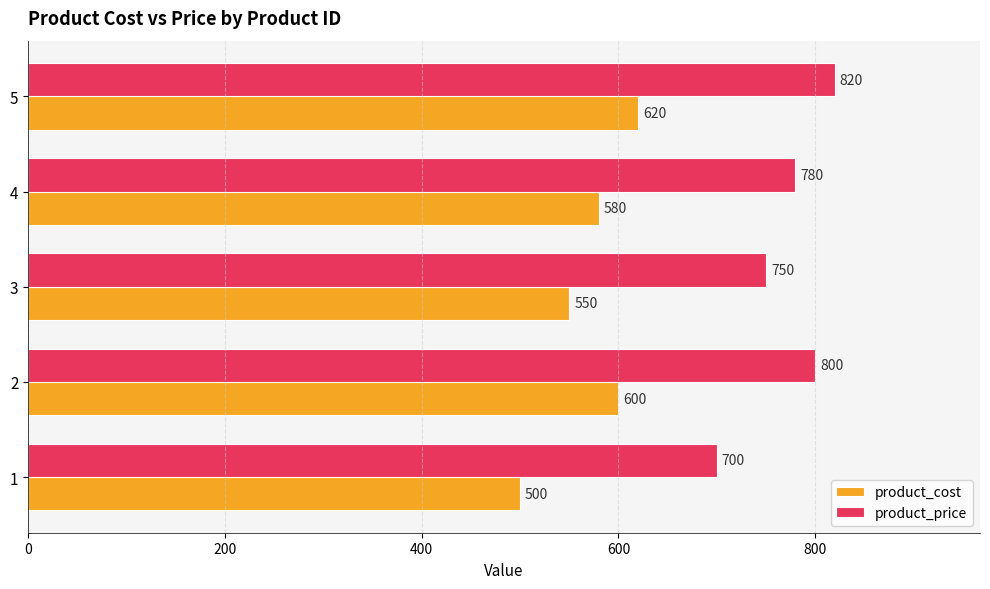

The value of product_cost at 1 is 500. True or false?

True